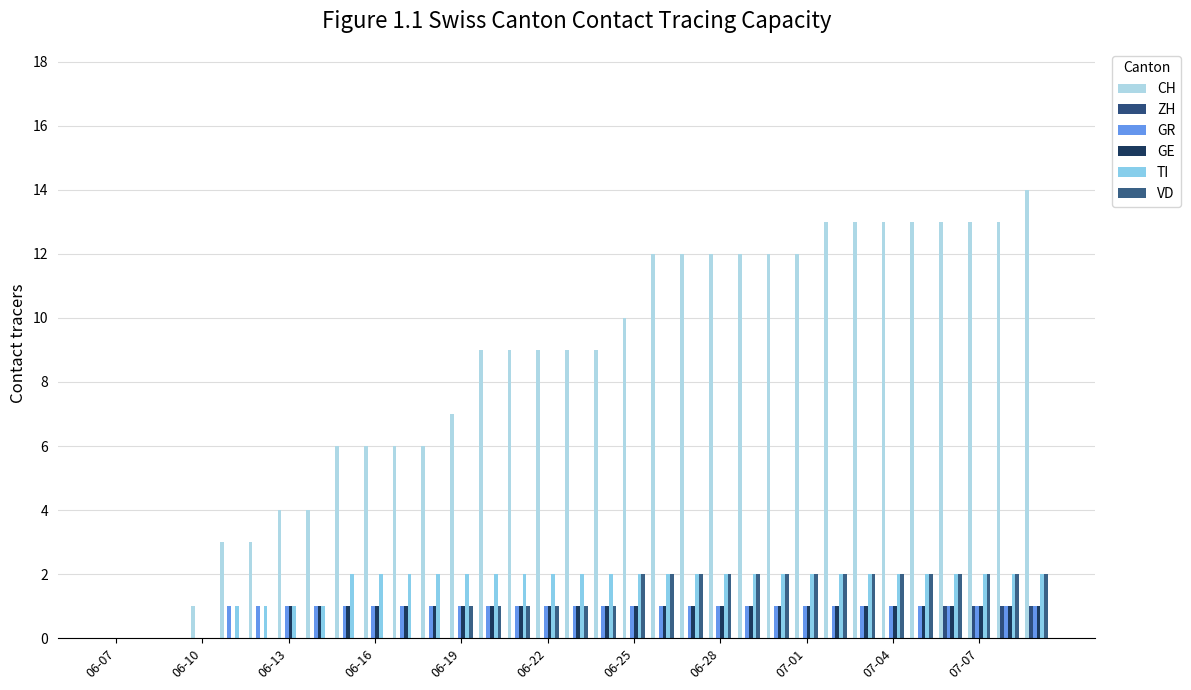

How many groups of bars are there?

33